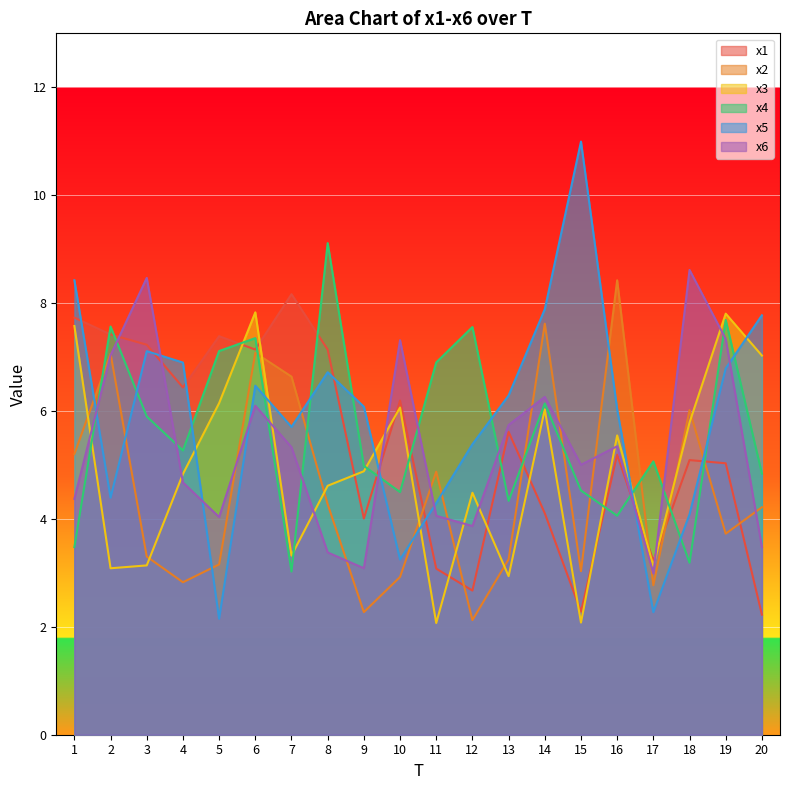

Where do x3 and x4 first cross each other?

1 and 2